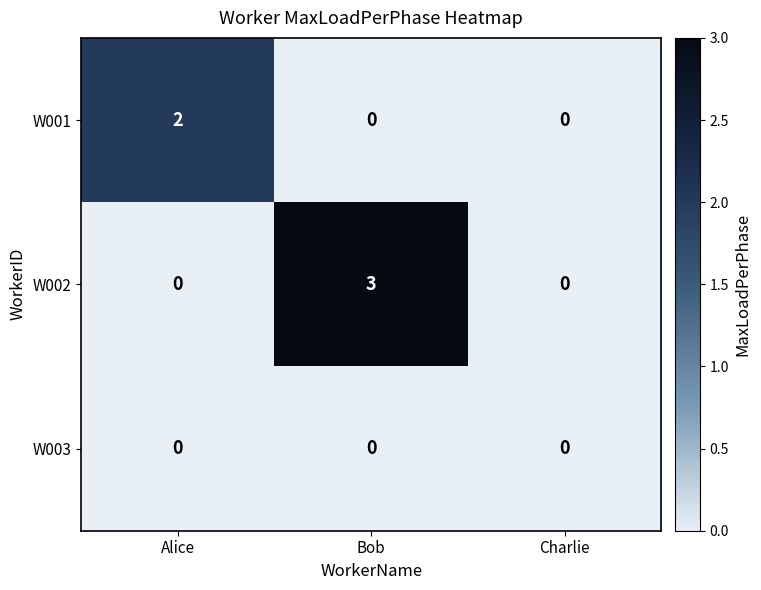

Rank the series by their maximum value, from lowest to highest.

W003, W001, W002